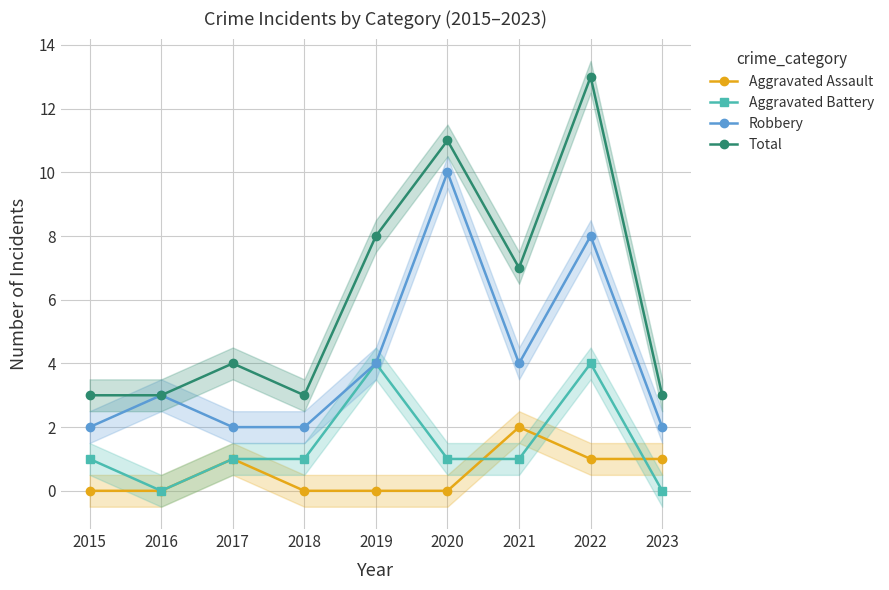

Is this an area chart (filled region under the line)?

No